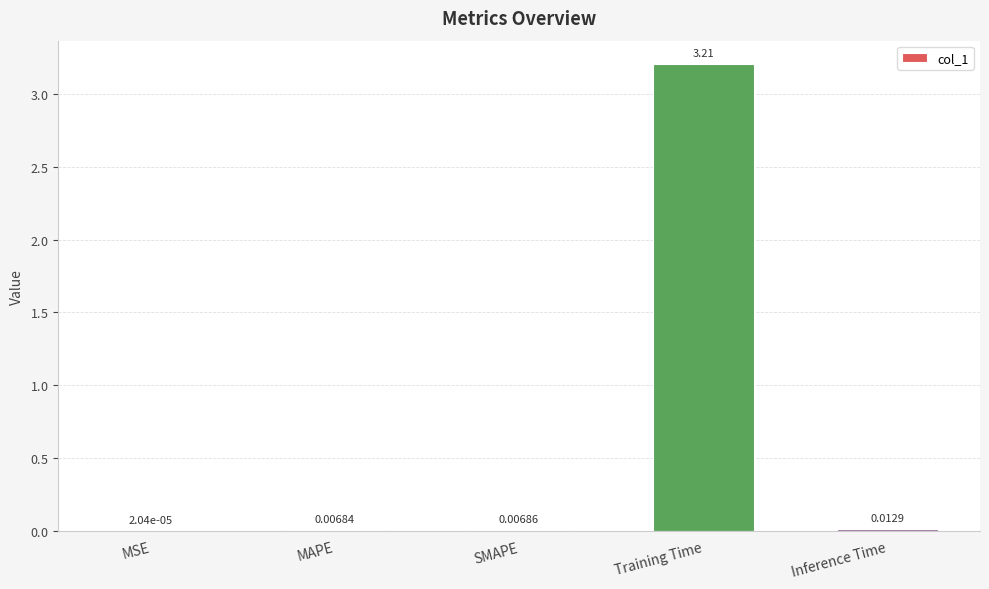

What is the sum of all values?

3.2